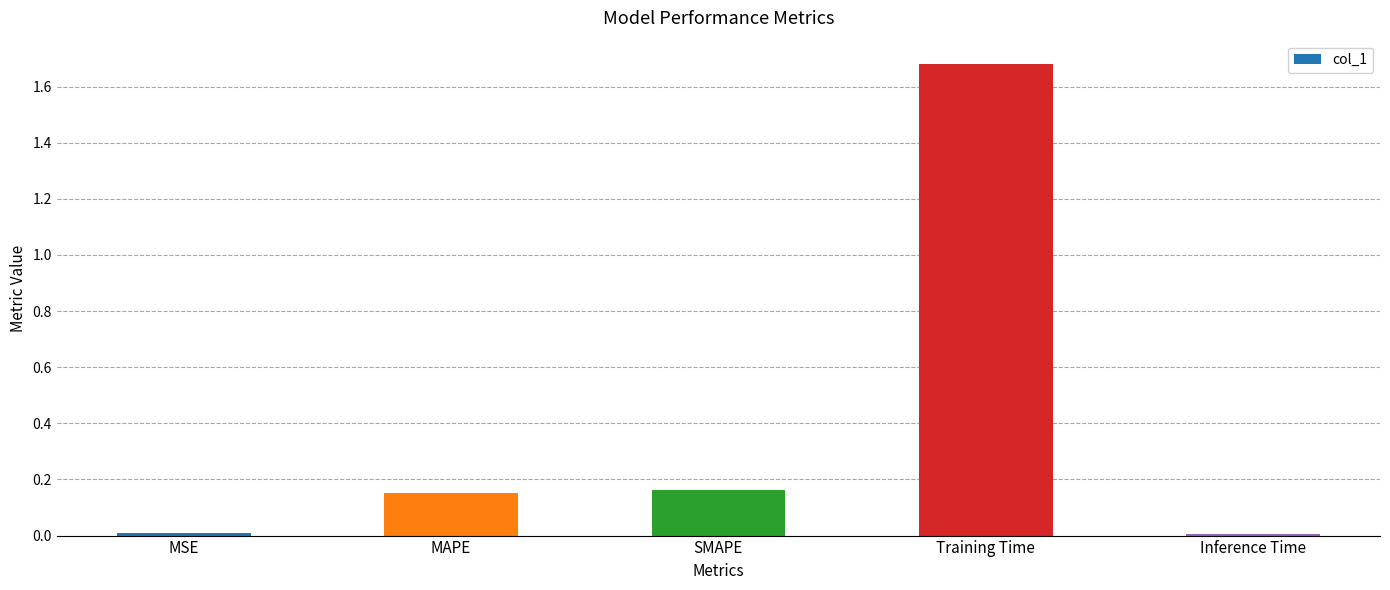

What is the sum of the values at SMAPE and Training Time?

1.8